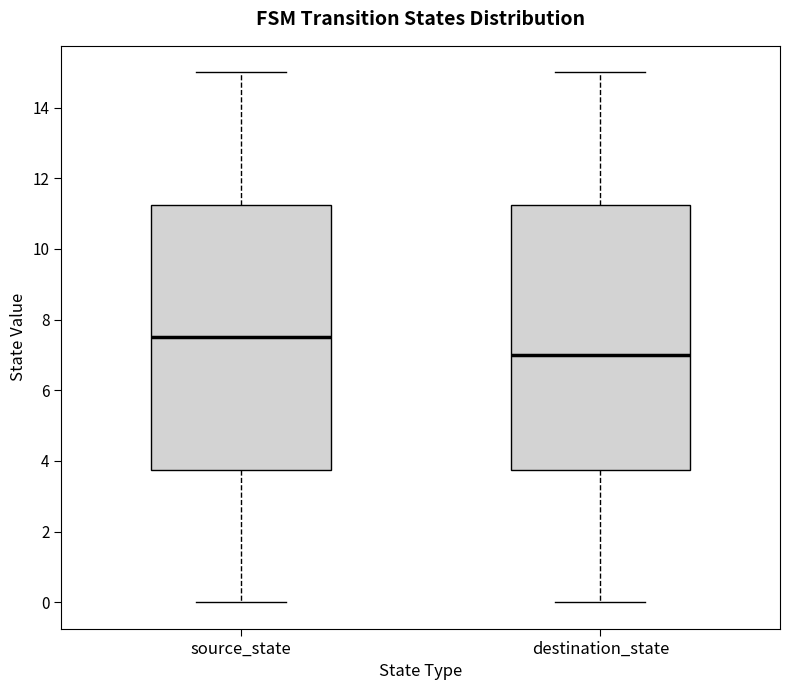

Reading left to right, transcribe this box plot: for each box, give where its median line is, the range the box spans, and where its two whiskers end, as read against the y-axis. The values are not printed on the chart, so give them approximately, as read against the axis.

source_state: median 7.6, box 3.8 to 11.2, whiskers 0.0 to 15.0
destination_state: median 7.0, box 3.8 to 11.2, whiskers 0.0 to 15.0